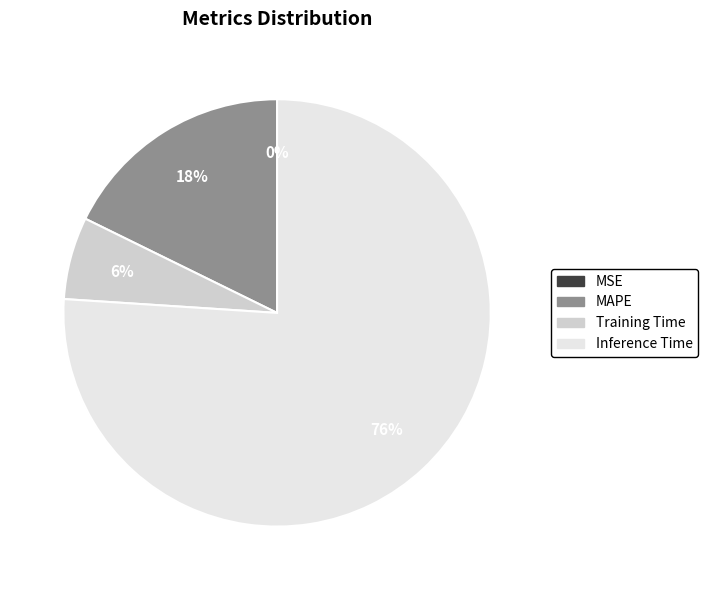

Is the sum of Training Time and Inference Time greater than half?

Yes